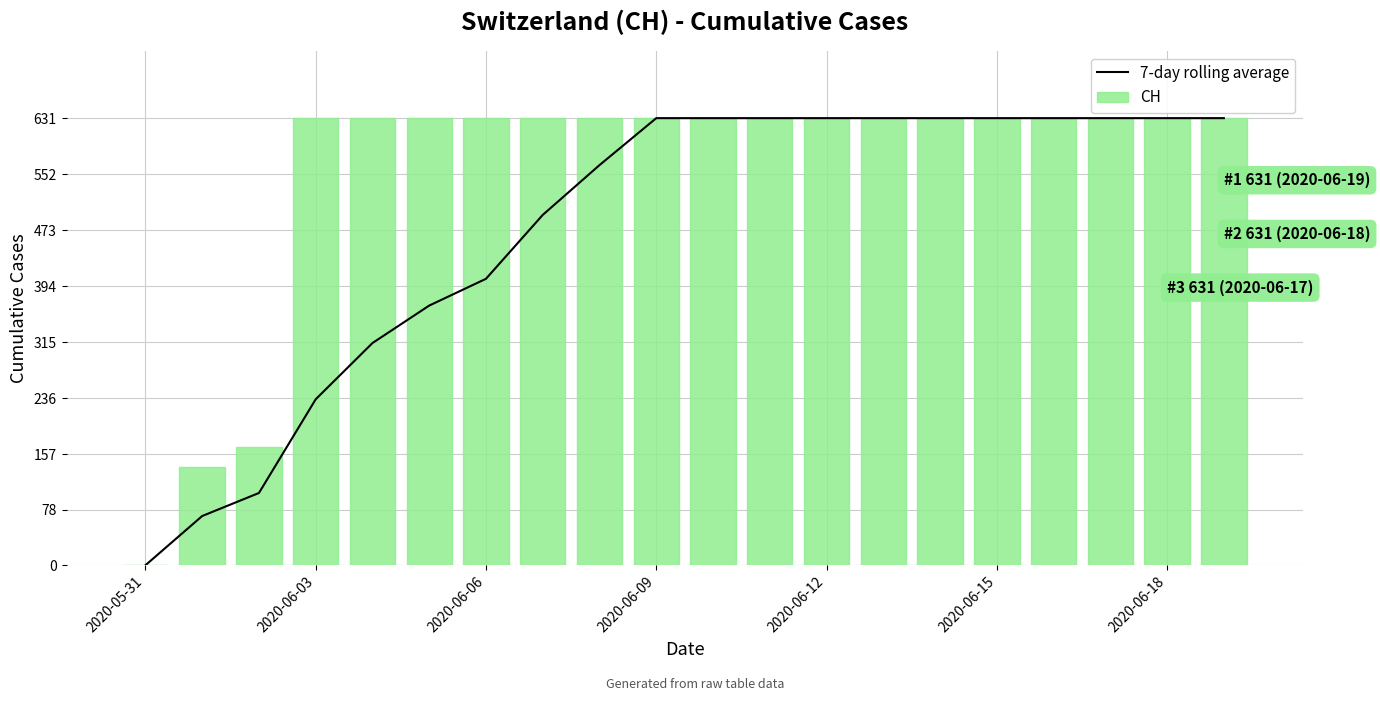

At which category is the sum across all series the highest?

2020-06-09